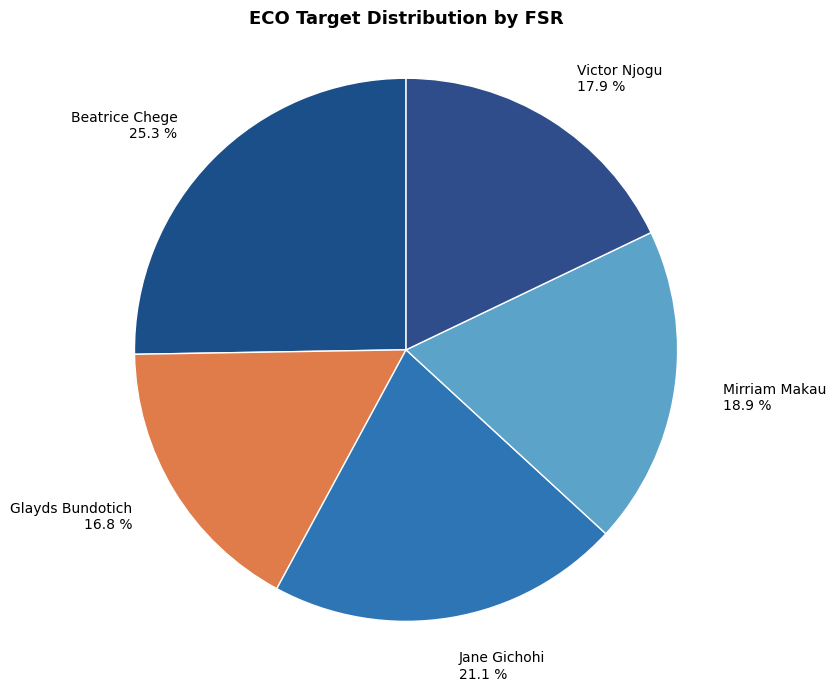

The Victor Njogu slice represents 18% of the pie. True or false?

True